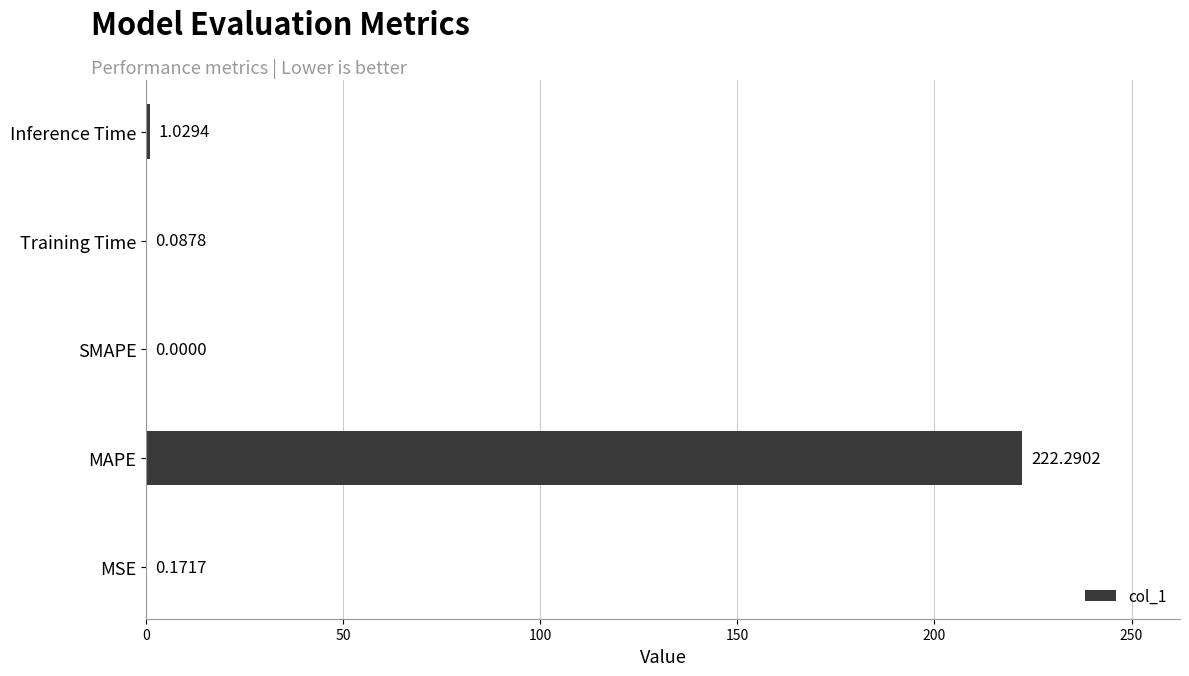

What is the change in value from MAPE to Training Time?

-222.2